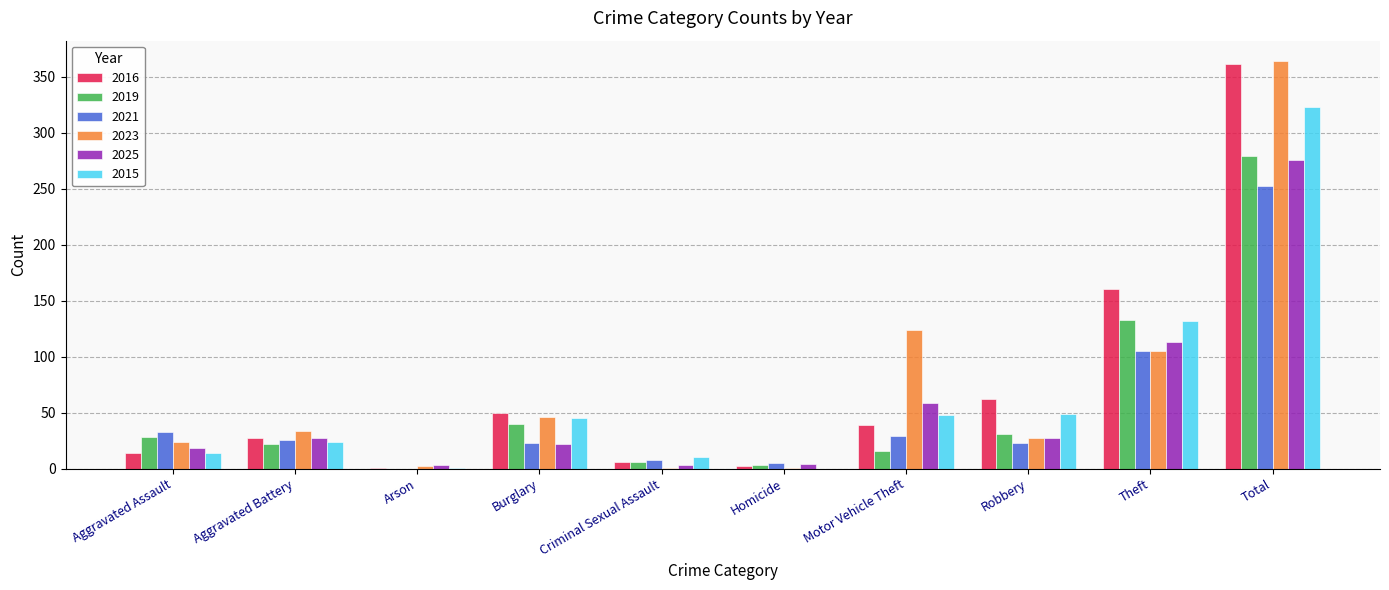

At which label does 2025 reach its peak?

Total